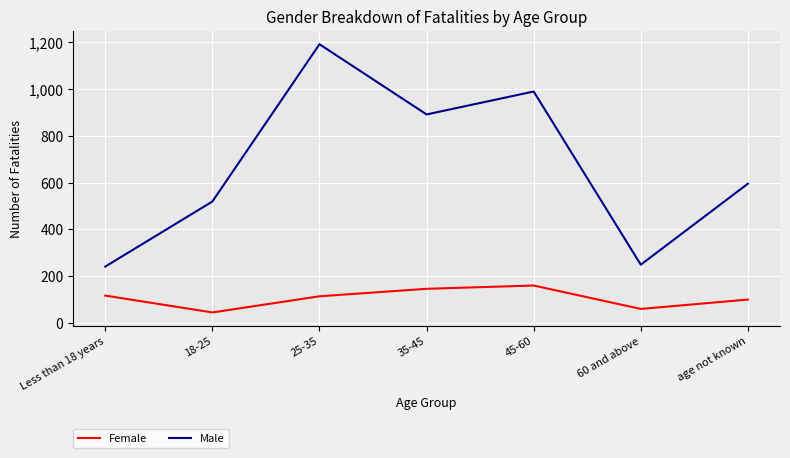

Which series has the largest total across all categories?

Male